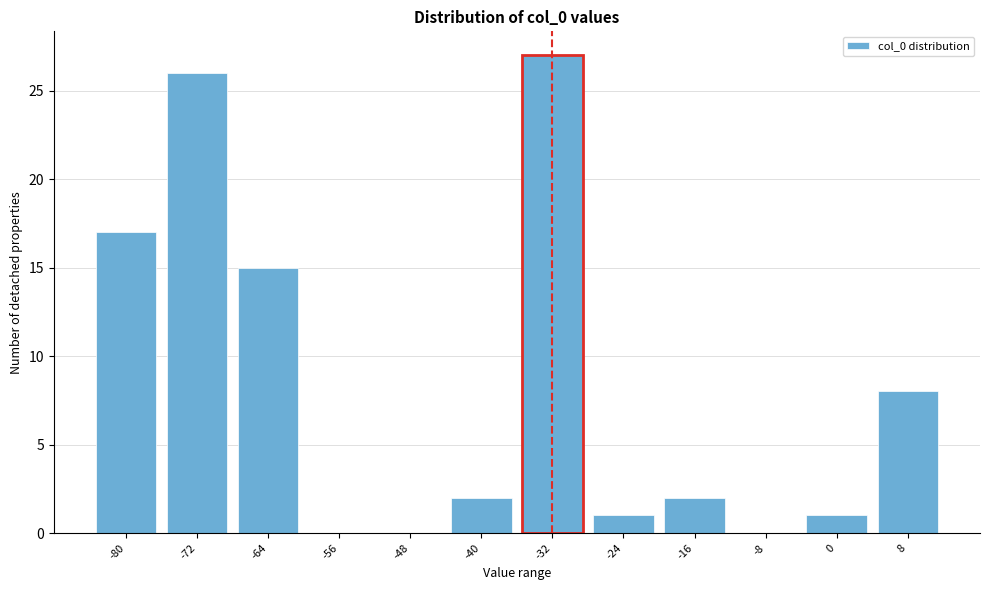

Reading left to right, list all the values displayed in this chart.

-80=17	-72=26	-64=15	-56=0	-48=0	-40=2	-32=27	-24=1	-16=2	-8=0	0=1	8=8